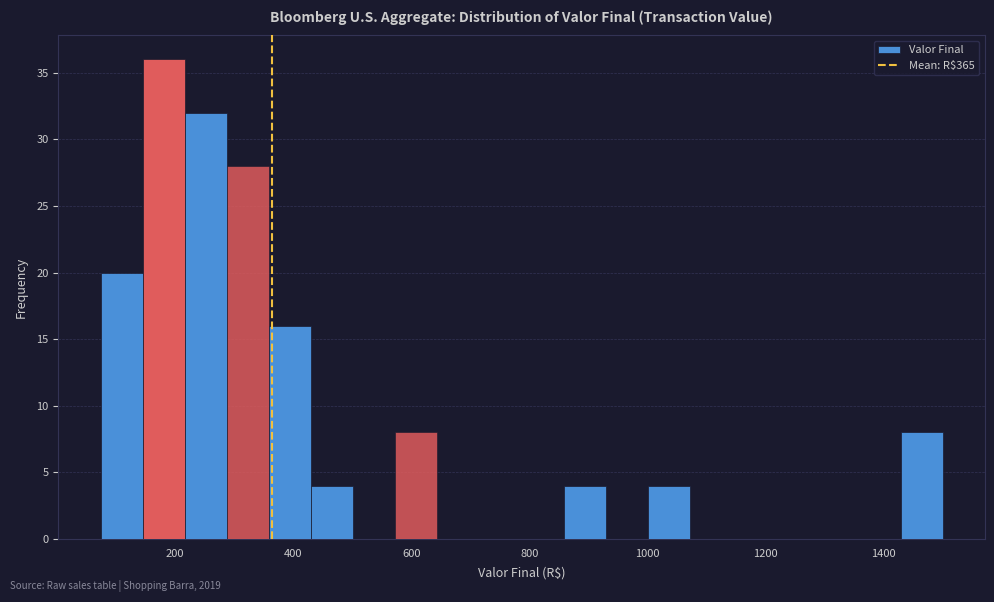

Read against the x-axis, roughly where is the centre of the tallest bar?

180